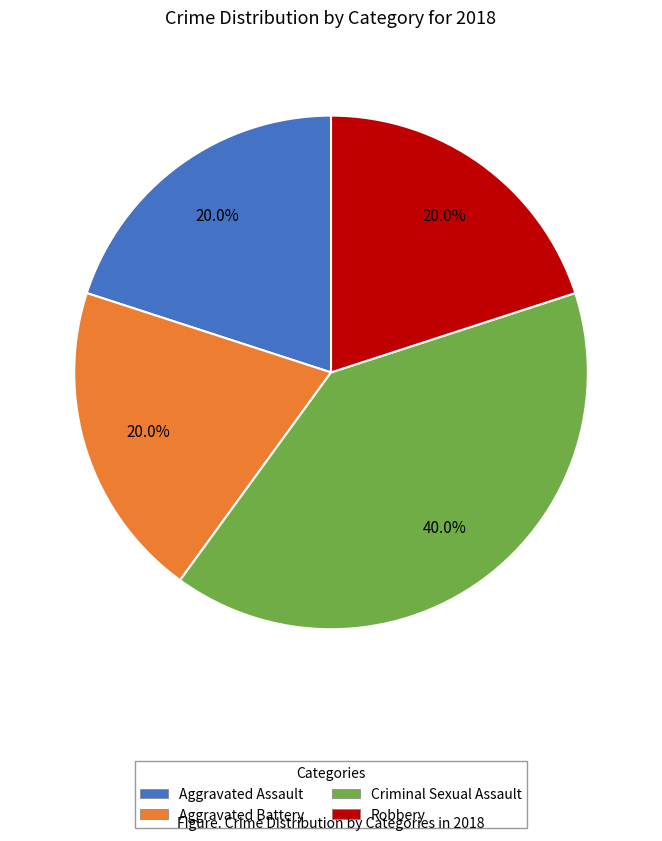

To the nearest percent, what is the difference between the Criminal Sexual Assault and Aggravated Assault slice percentages?

20%